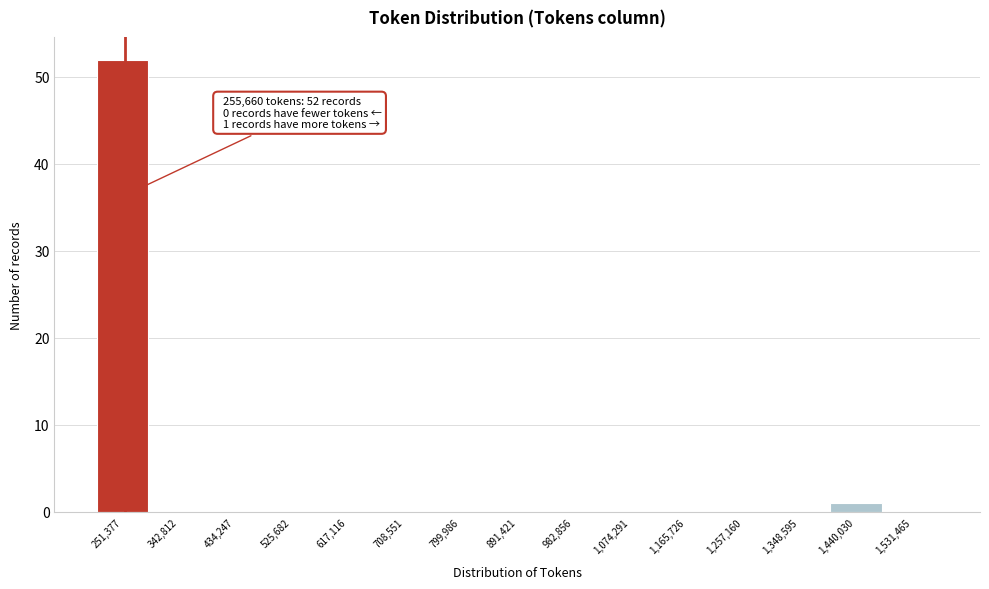

Over which range of the x-axis is the bar tallest?

210000 to 300000